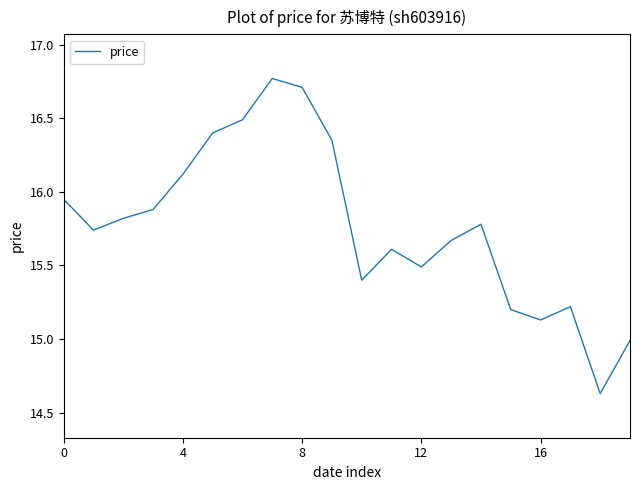

What is the difference between the maximum and minimum values?

2.1